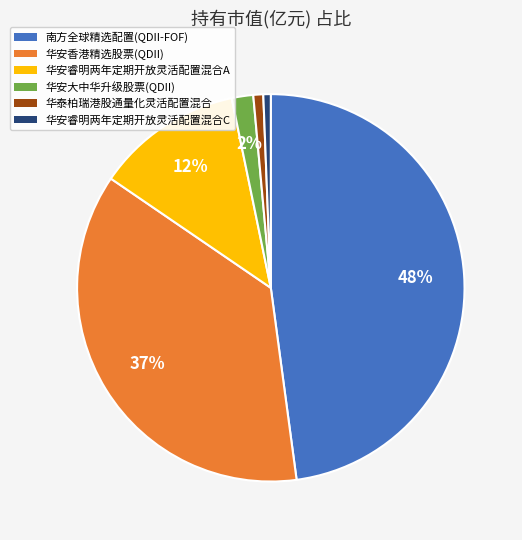

Which has a higher value, 南方全球精选配置(QDII-FOF) or 华安香港精选股票(QDII)?

南方全球精选配置(QDII-FOF)